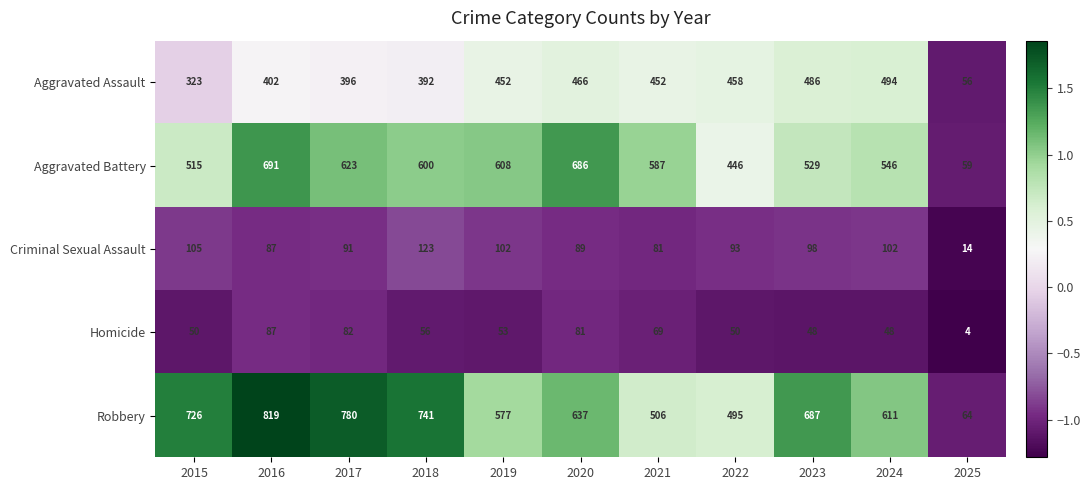

What is the maximum value shown in the chart?

819